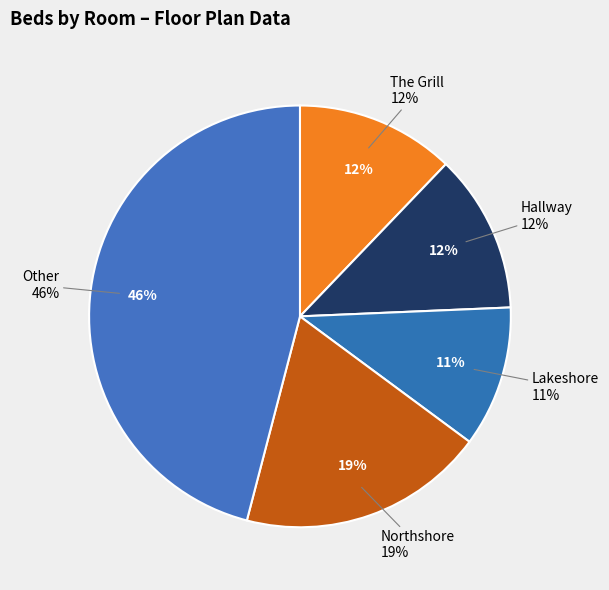

What is the change in value from The Grill to Lakeshore?

-1